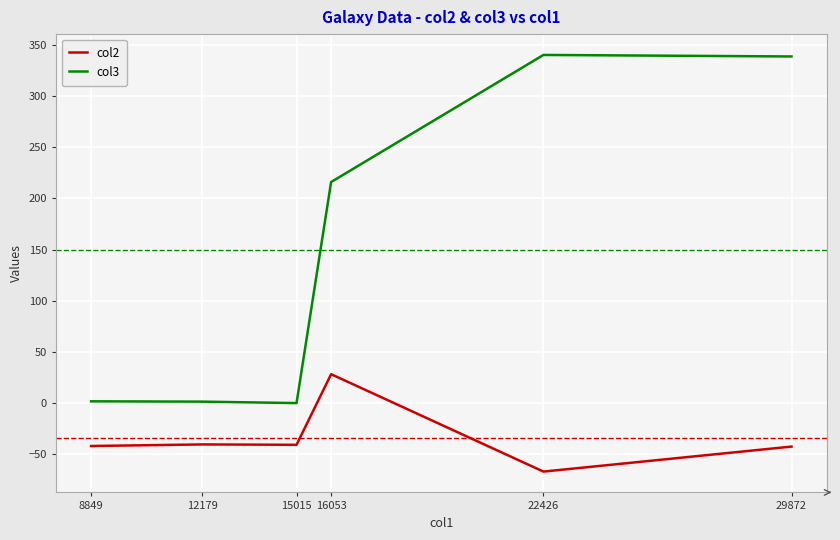

What is the difference between the second highest and minimum values in the col3 series?

338.3